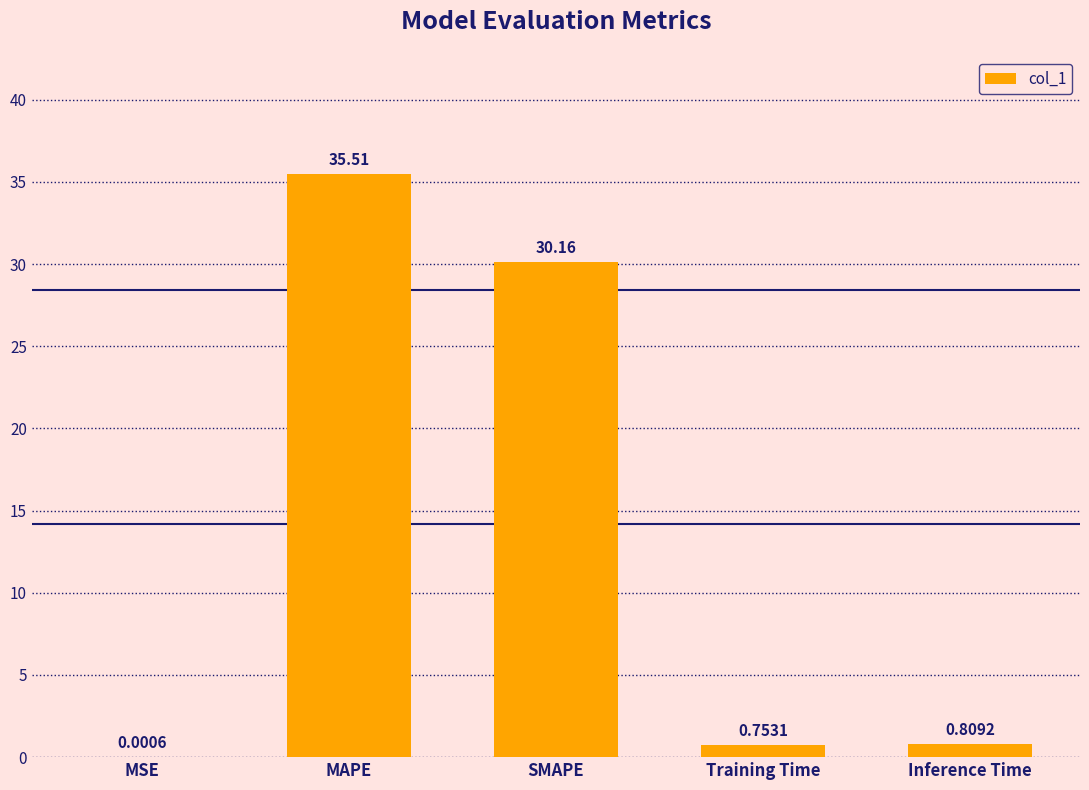

Are the bars horizontal?

No